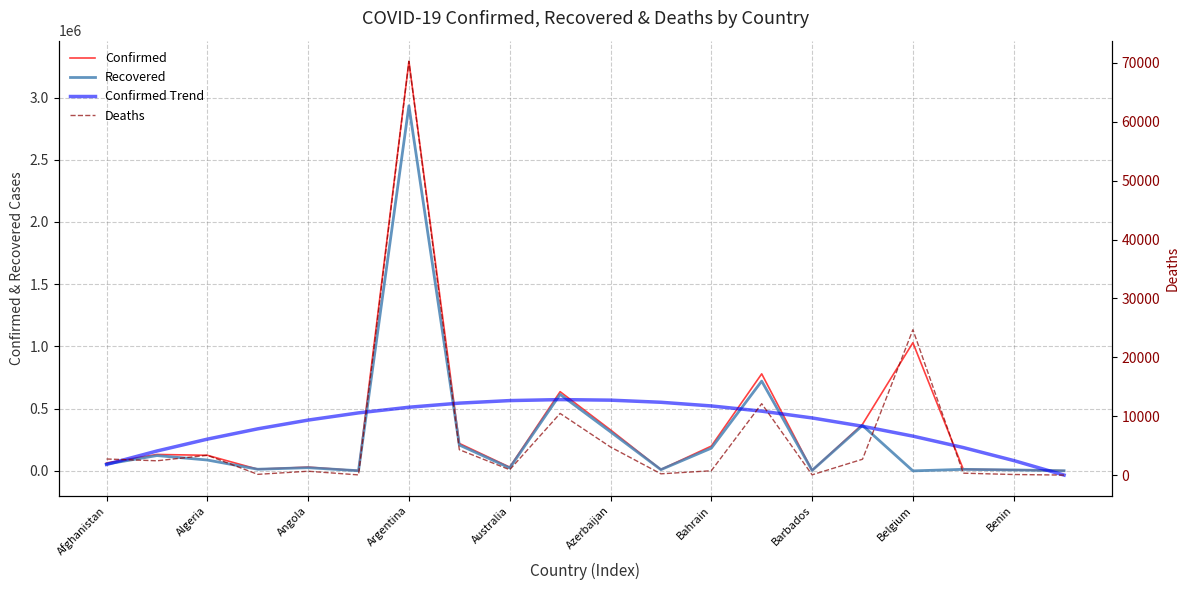

How many lines are shown in the chart?

4